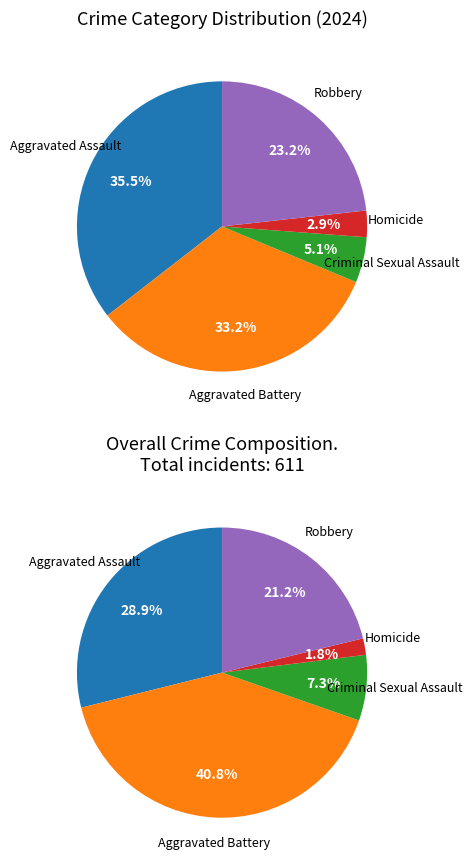

True or false: Robbery accounts for 31% of the total.

False